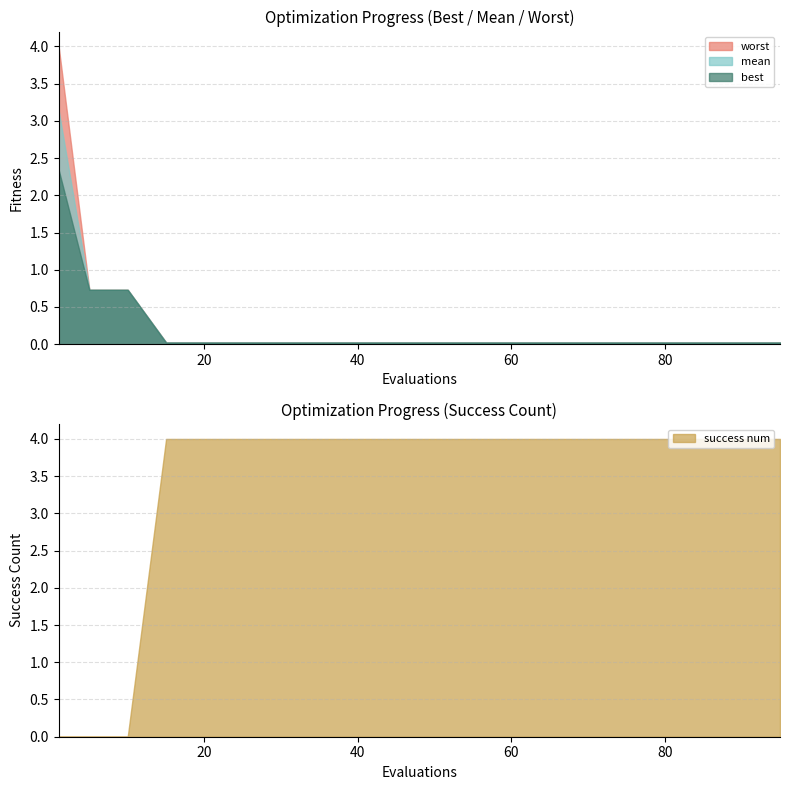

Where is mean nearest to the value 1?

5